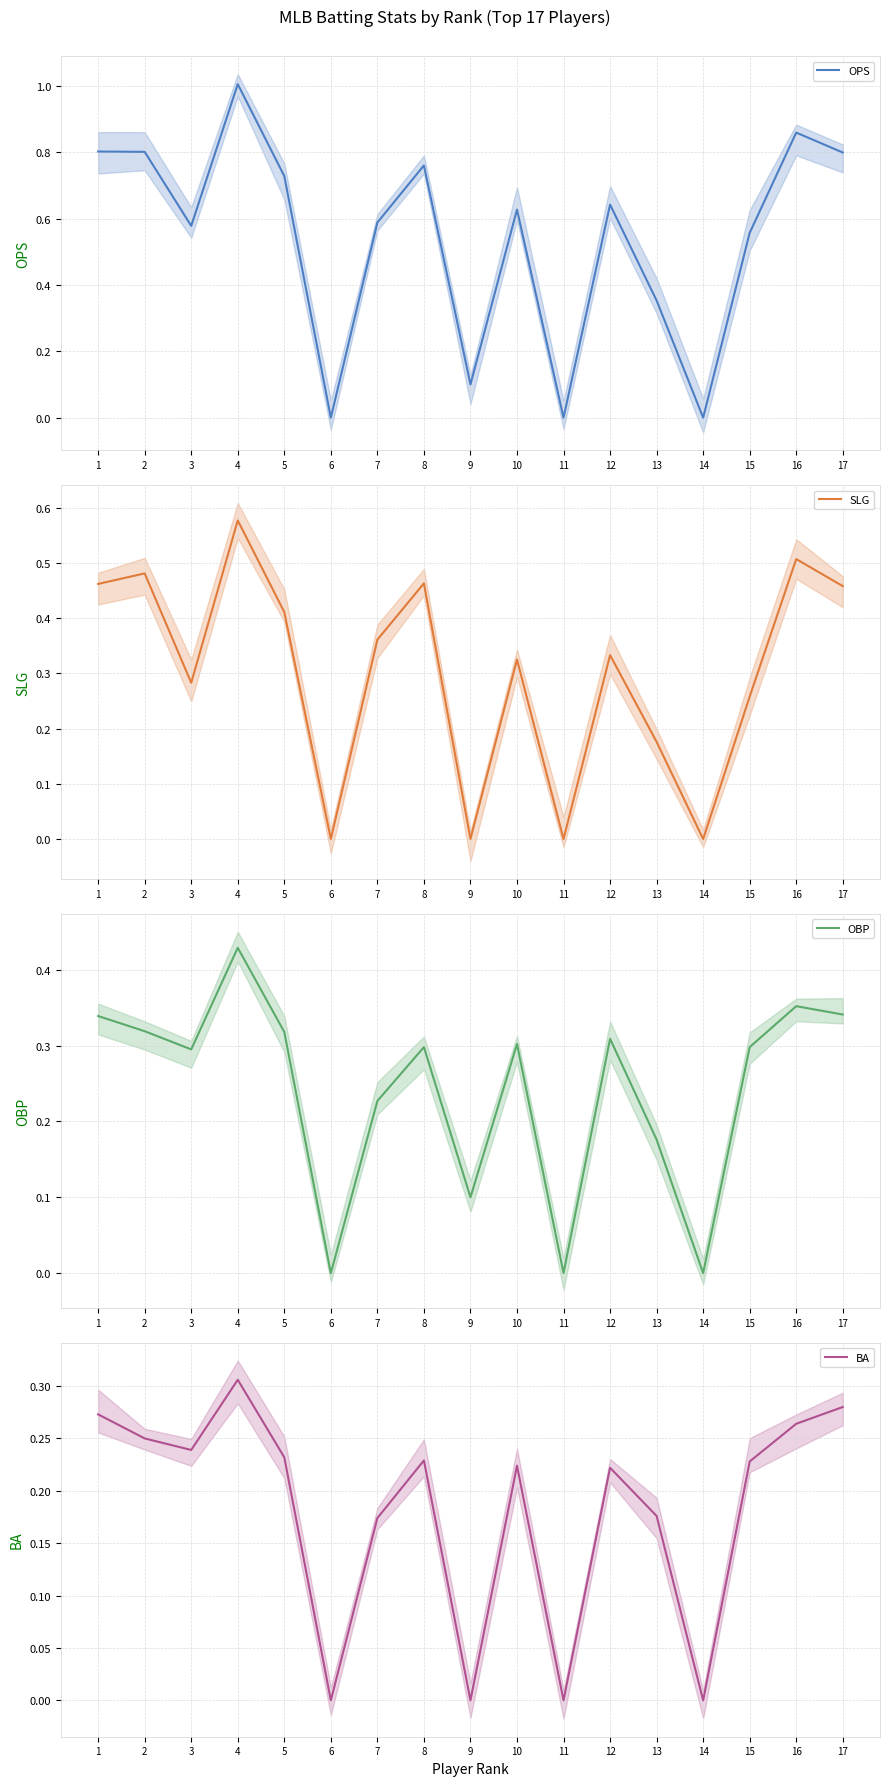

How many data points in BA are above 0?

13